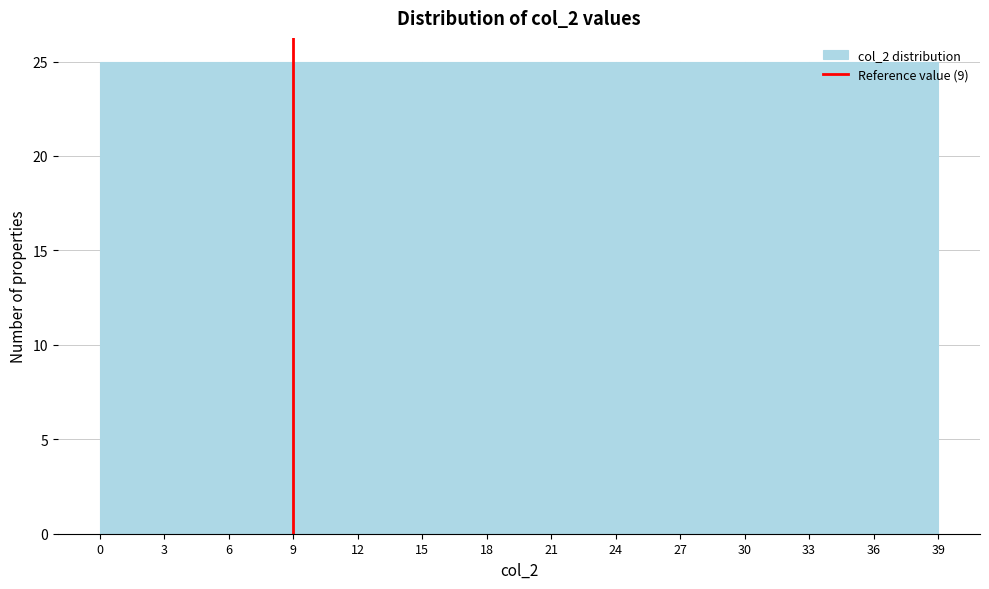

Reading left to right, transcribe this chart: for each bar, give the range it covers on the x-axis and its height. The values are not printed on the chart, so give them approximately, as read against the axis.

0 to 3: 25
3 to 6: 25
6 to 9: 25
9 to 12: 25
12 to 15: 25
15 to 18: 25
18 to 21: 25
21 to 24: 25
24 to 27: 25
27 to 30: 25
30 to 33: 25
33 to 36: 25
36 to 39: 25